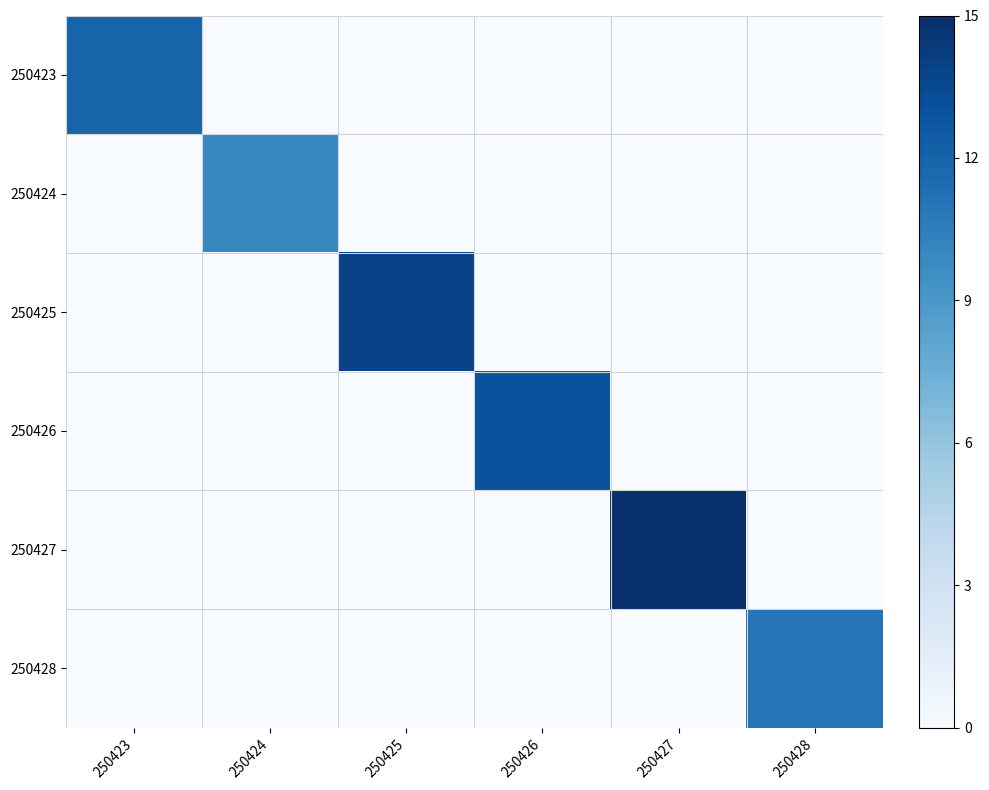

Reading right to left, list all the values displayed in this chart.

250423: 250428=0	250427=0	250426=0	250425=0	250424=0	250423=12
250424: 250428=0	250427=0	250426=0	250425=0	250424=10	250423=0
250425: 250428=0	250427=0	250426=0	250425=14	250424=0	250423=0
250426: 250428=0	250427=0	250426=13	250425=0	250424=0	250423=0
250427: 250428=0	250427=15	250426=0	250425=0	250424=0	250423=0
250428: 250428=11	250427=0	250426=0	250425=0	250424=0	250423=0